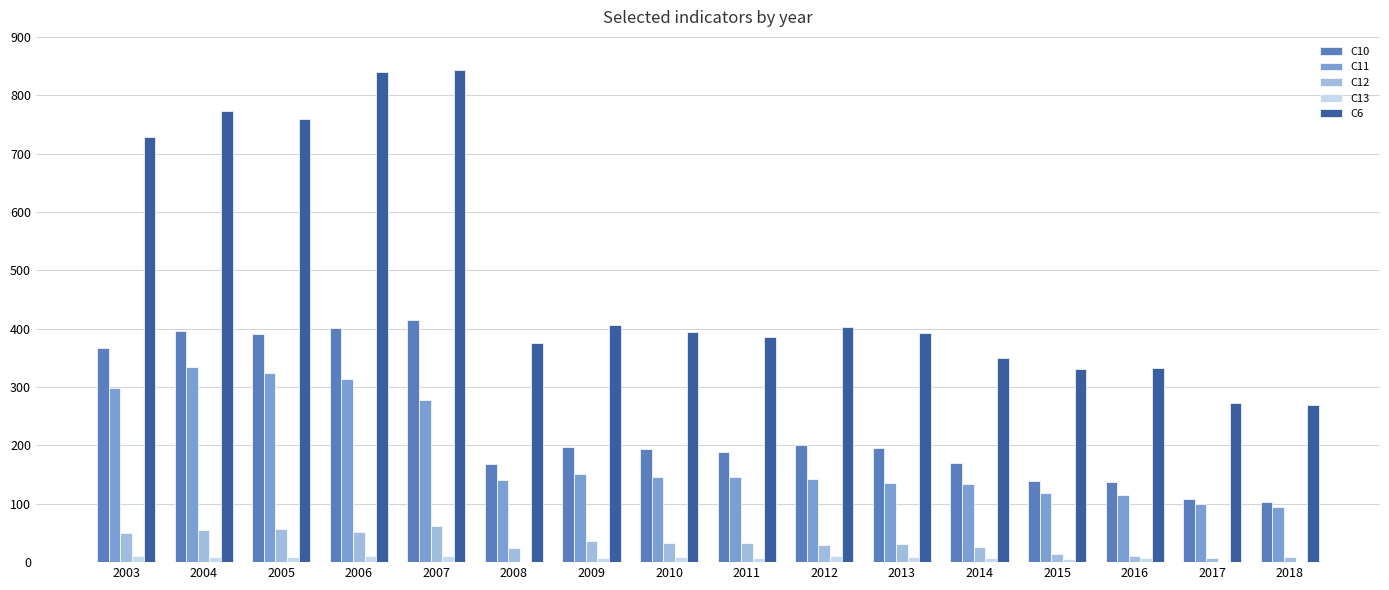

Which series has the largest total across all categories?

C6